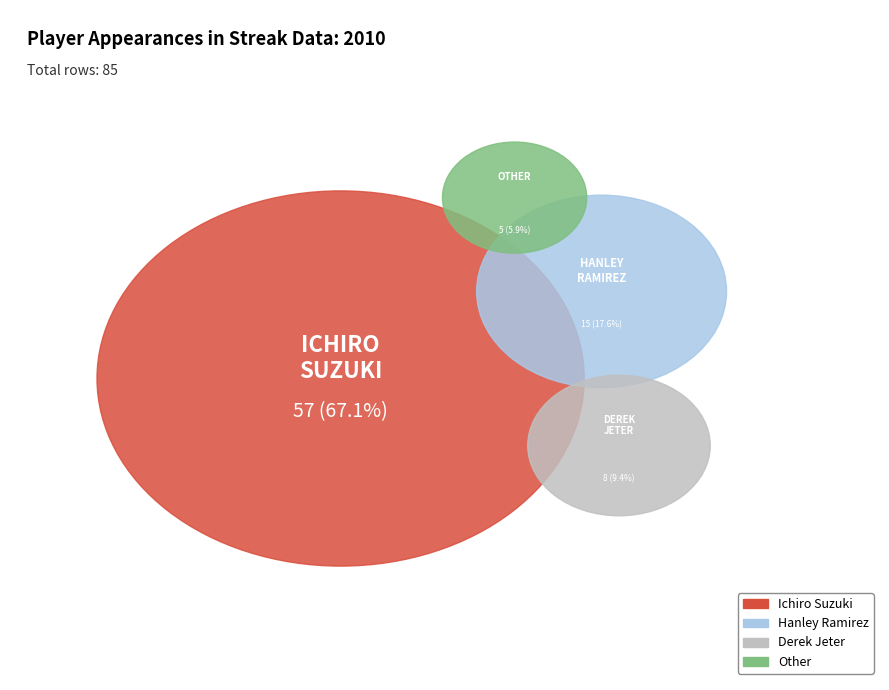

Rank the categories by value from lowest to highest.

Other, Derek Jeter, Hanley Ramirez, Ichiro Suzuki